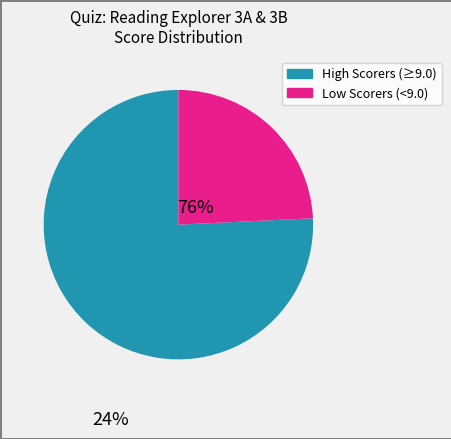

Does any single category account for the majority?

Yes